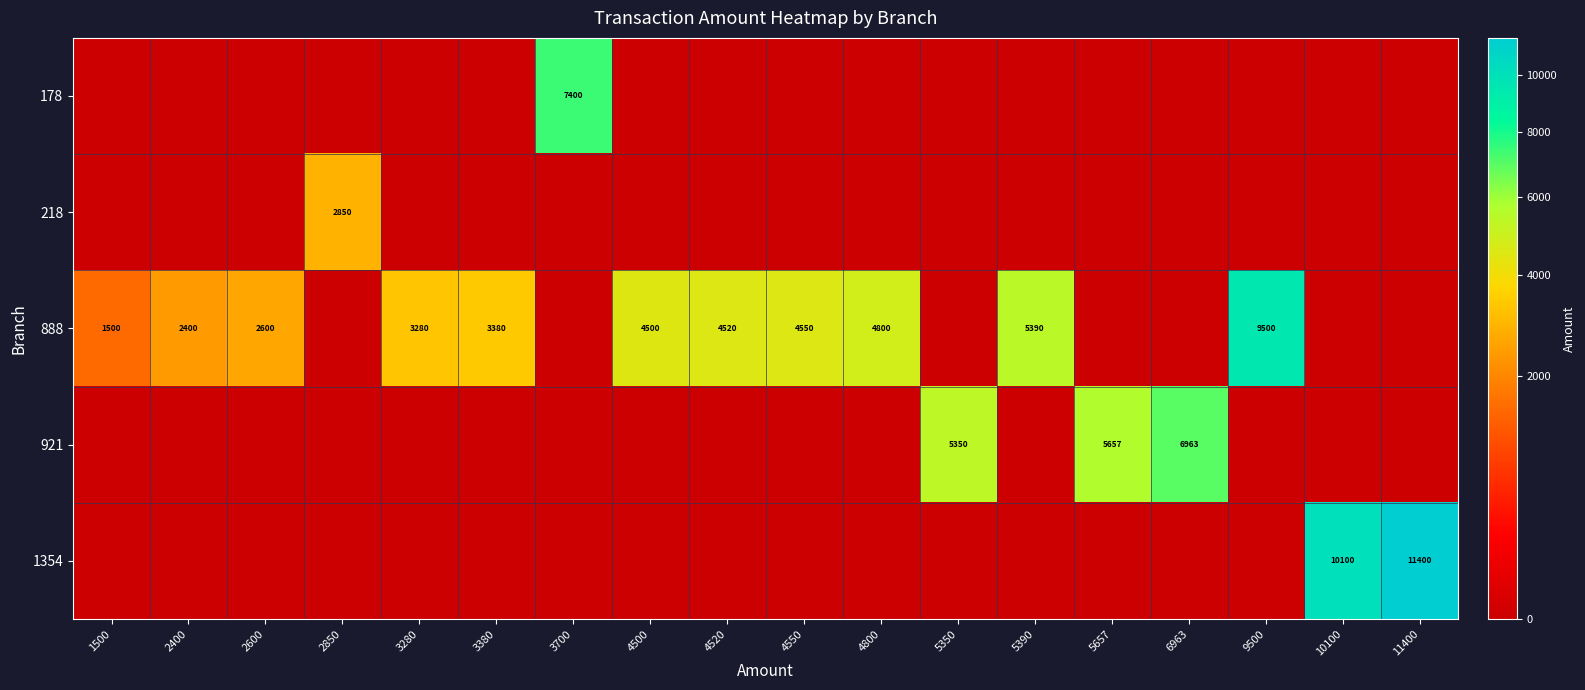

The value of 921 at 3380 is 0. True or false?

True